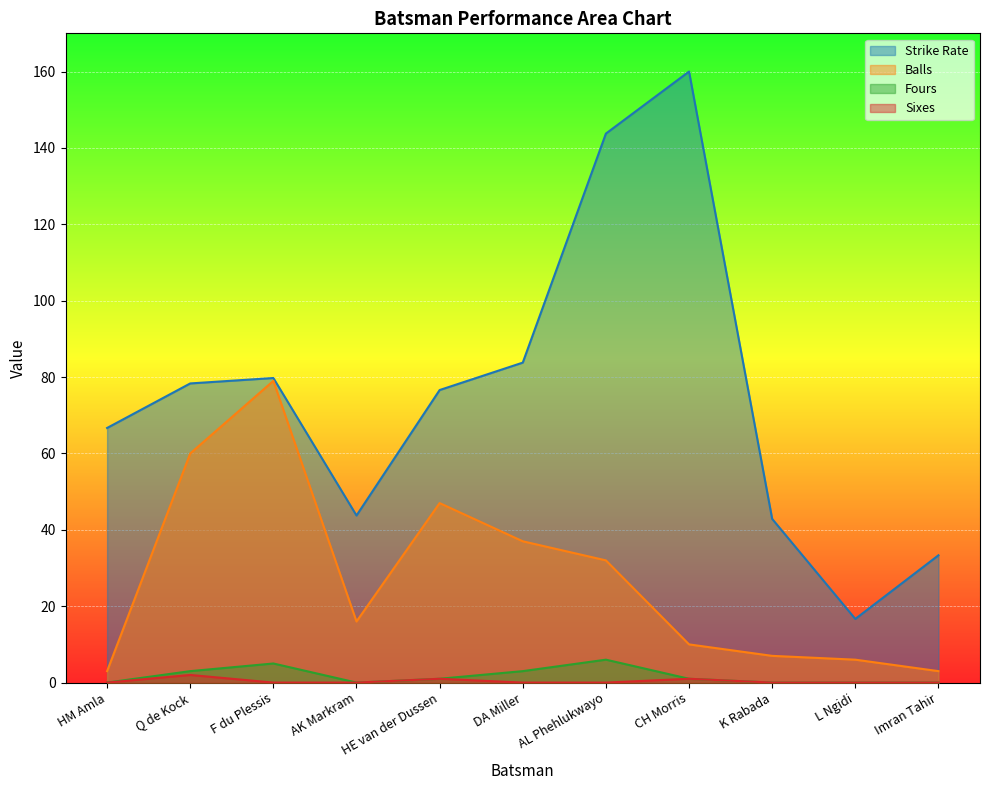

Does the chart display data point markers on the line(s)?

No